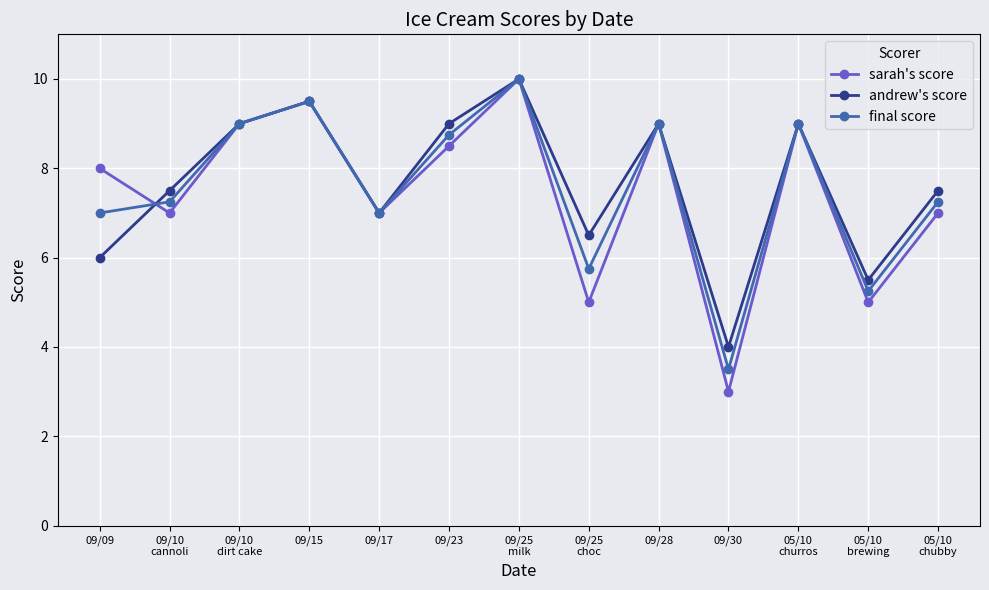

How many distinct data groups are displayed?

3